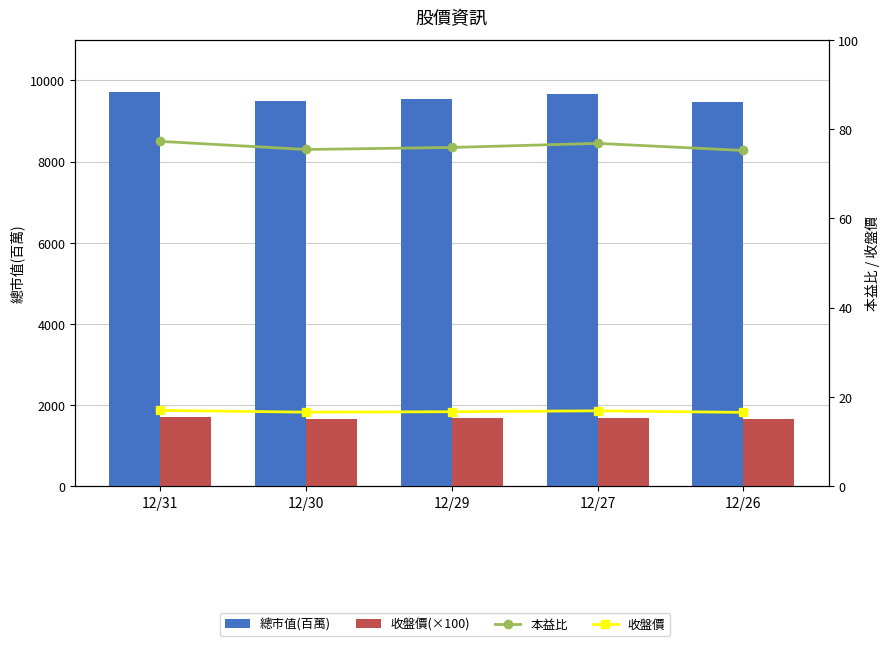

List the labels in order of 收盤價(×100) value, smallest first.

12/26, 12/30, 12/29, 12/27, 12/31